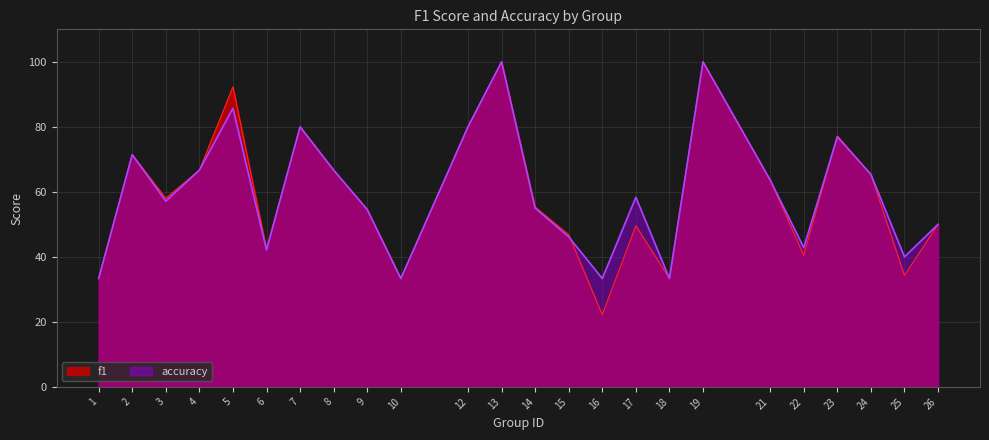

Where does the f1 series first go above 58?

2